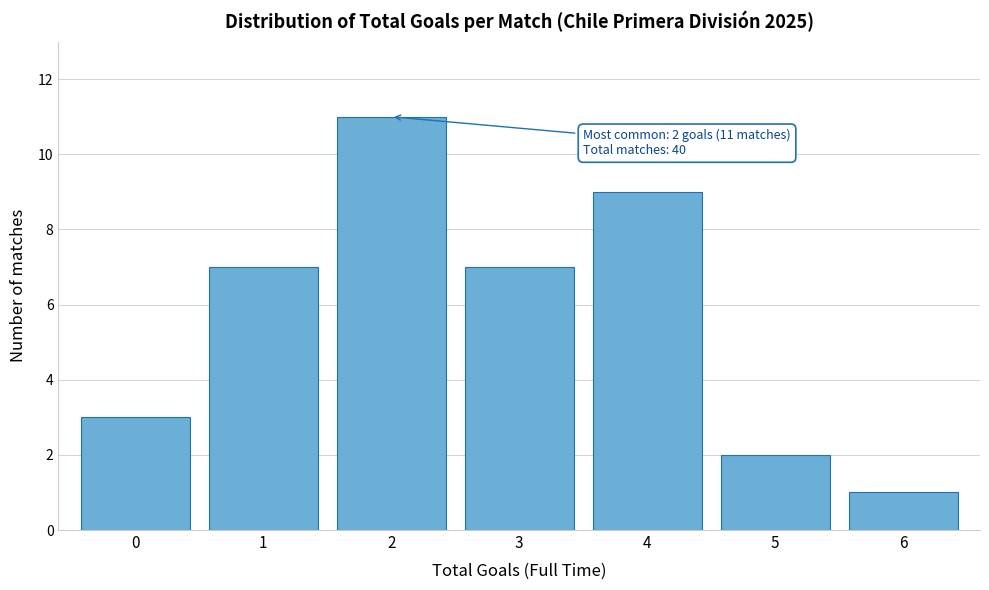

Reading left to right, extract all data points from this chart.

0=3	1=7	2=11	3=7	4=9	5=2	6=1